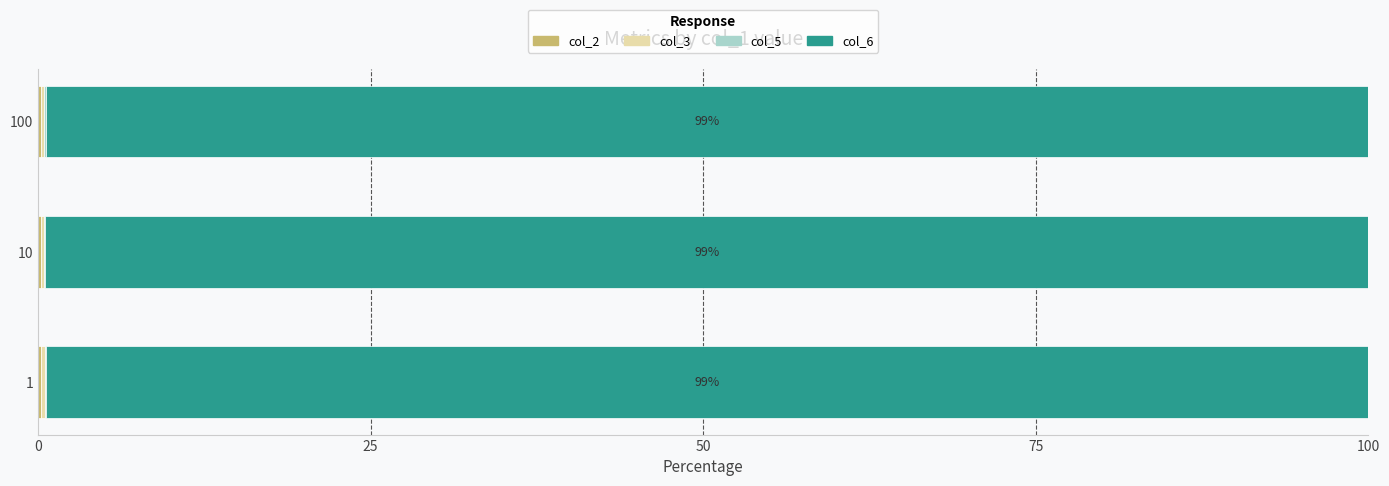

How many series are shown in this chart?

4